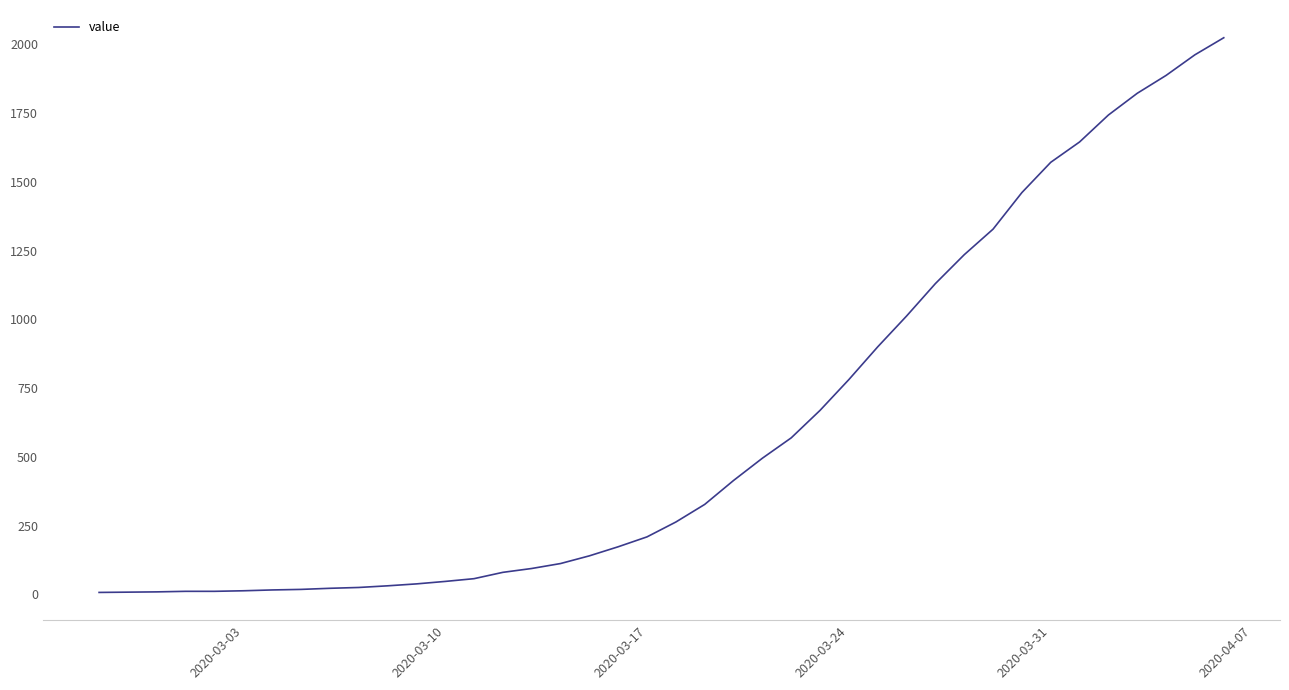

What is the greatest value displayed?

2024